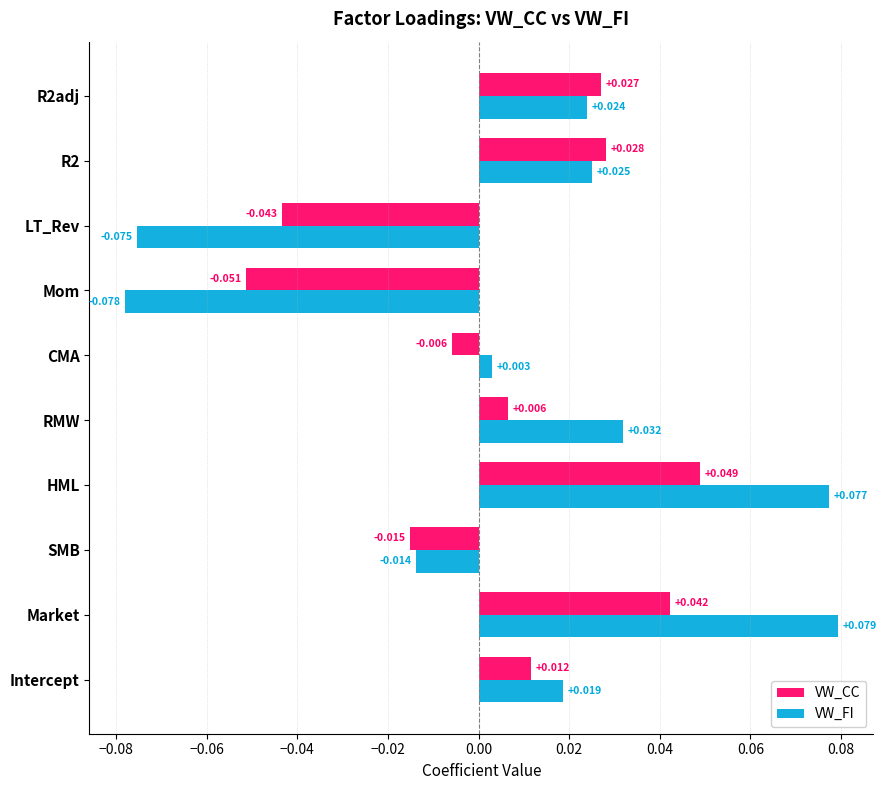

Where is VW_FI nearest to the value 0?

CMA